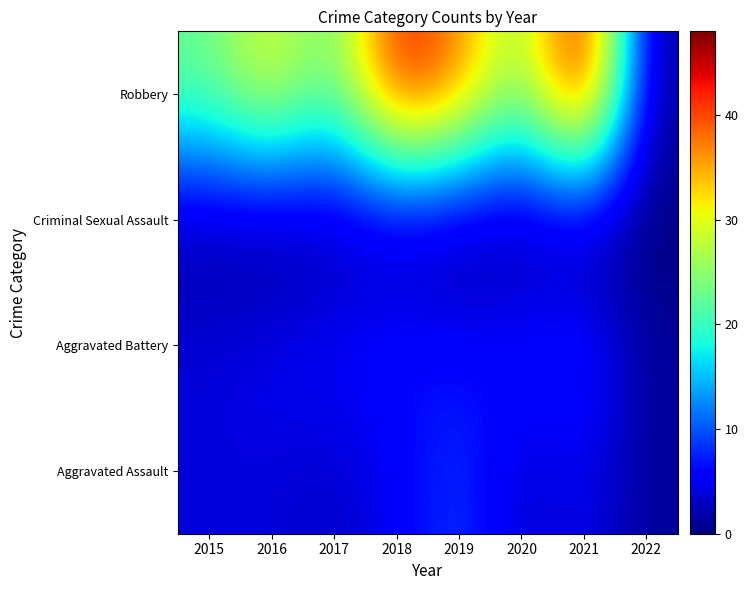

What is the total value across all series at 2015?

32